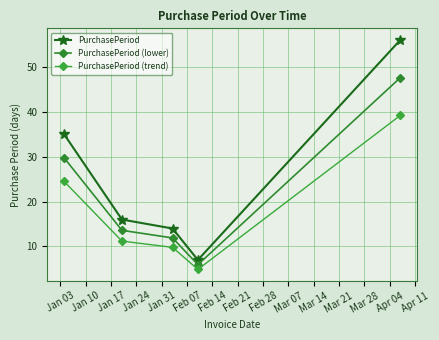

How many data points in PurchasePeriod (trend) are above 11?

3